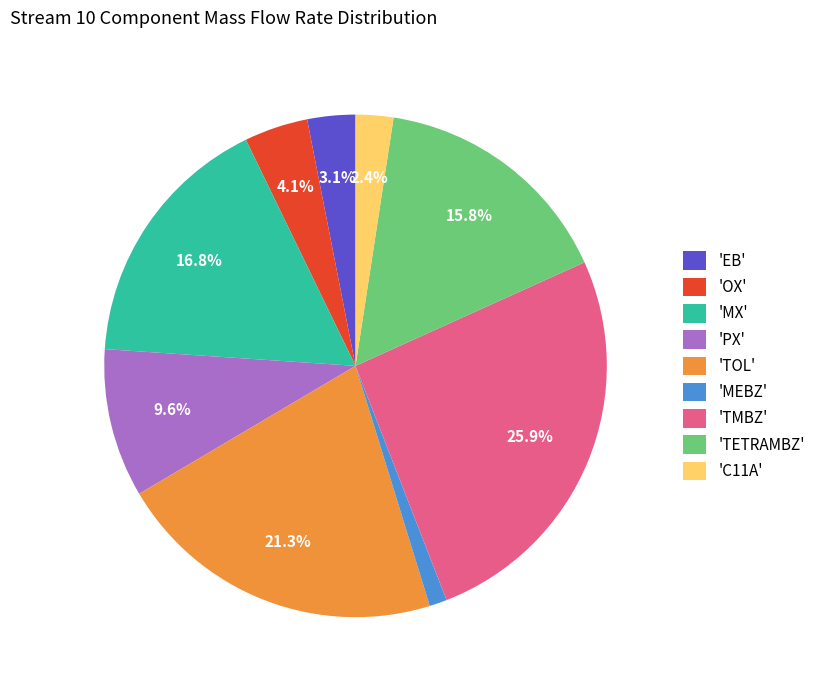

Does 'MEBZ' account for over 50% of the chart?

No